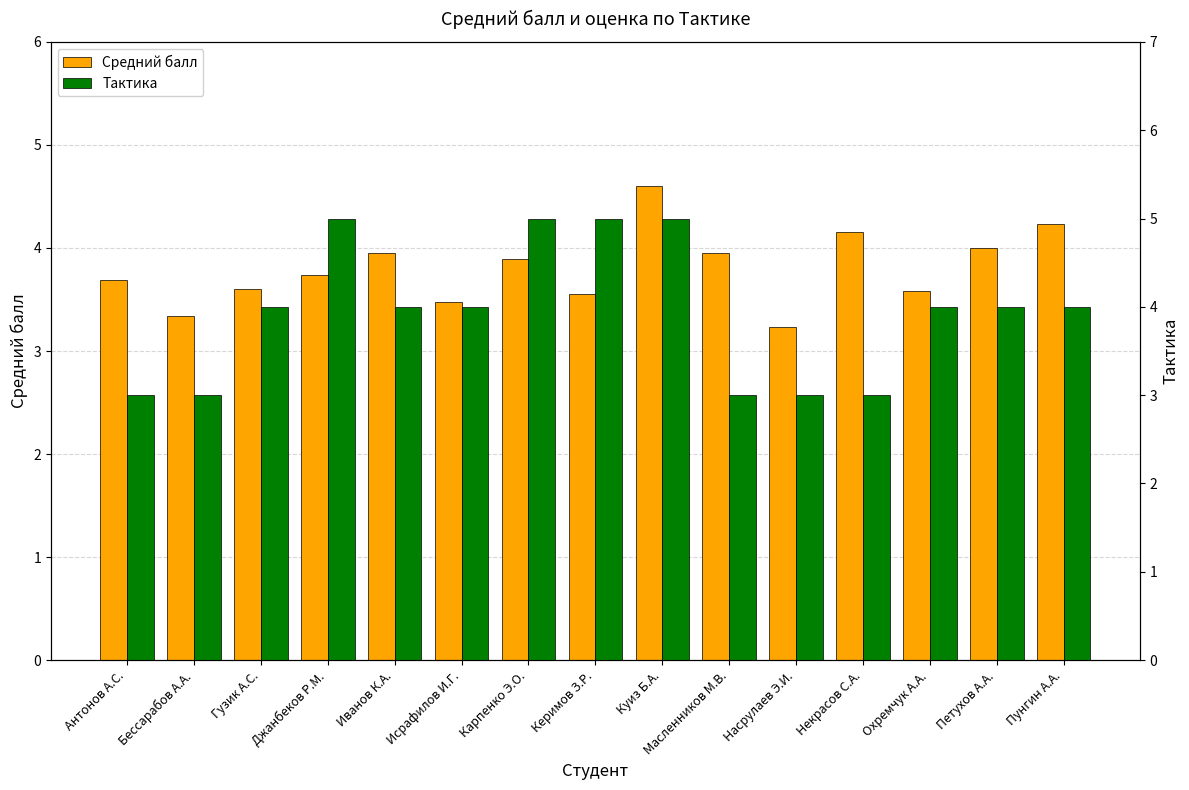

What is the difference between the second highest and minimum values in the Средний балл series?

1.0